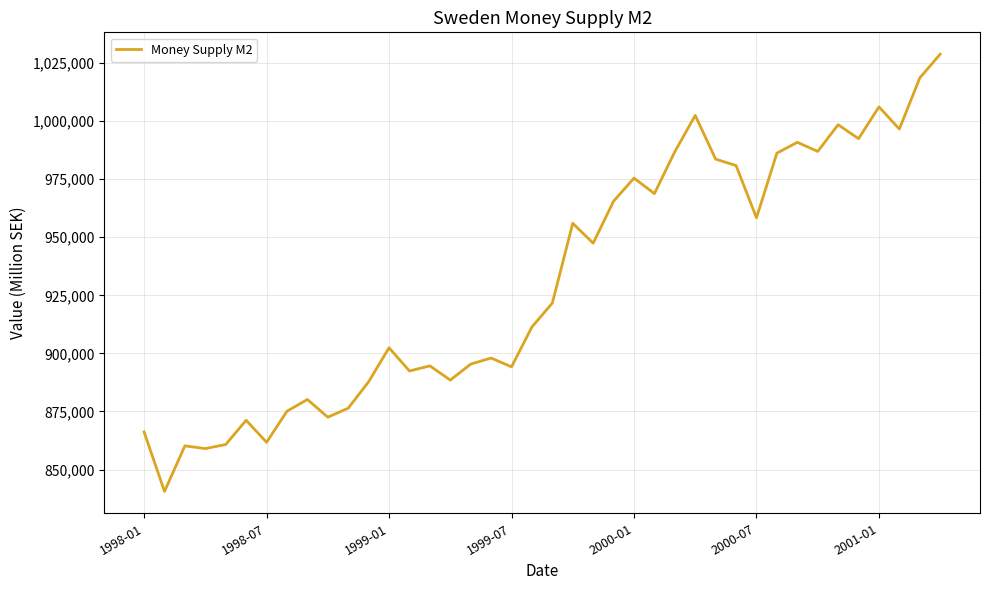

What is the difference between the maximum and minimum values?

188265